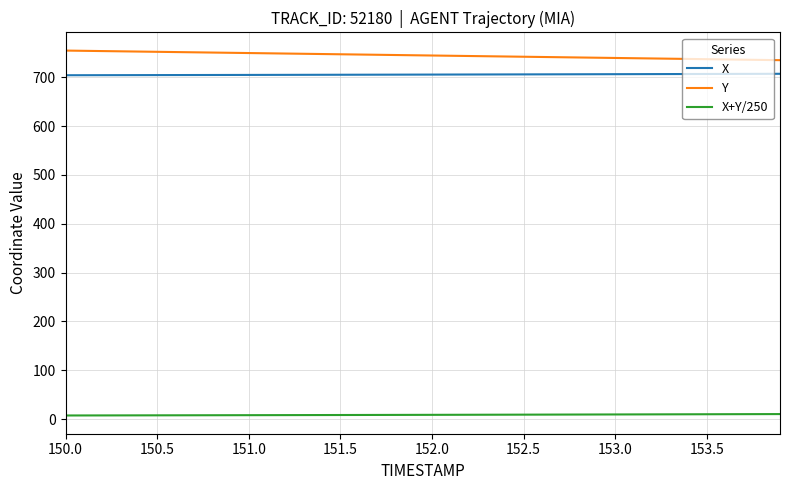

Count the number of categories in the chart.

40